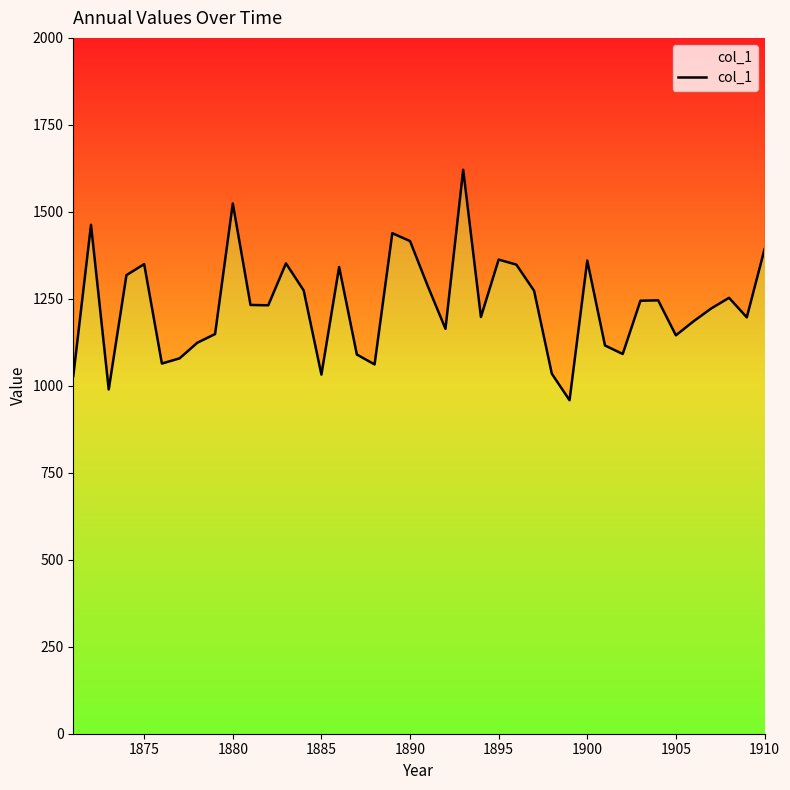

Is it true that the value at 10 is 1671.3?

False